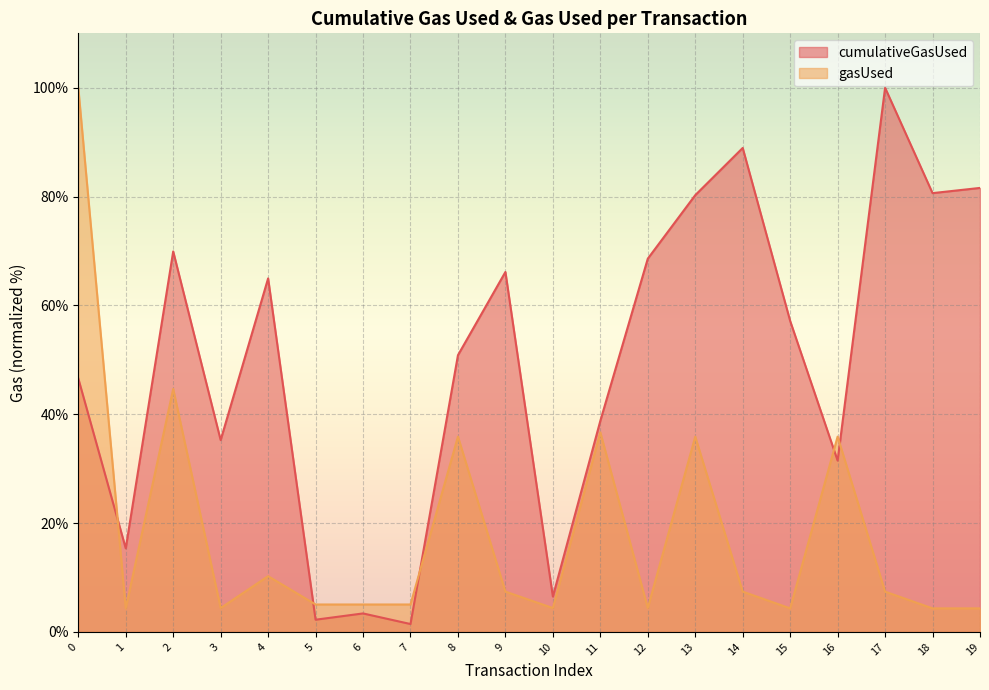

What is the value of the cumulativeGasUsed point at the 2nd from the left?

15.3